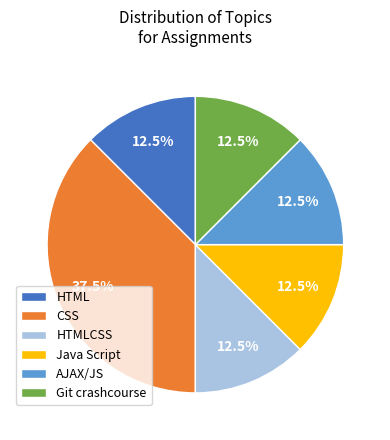

Which slice is the largest?

CSS